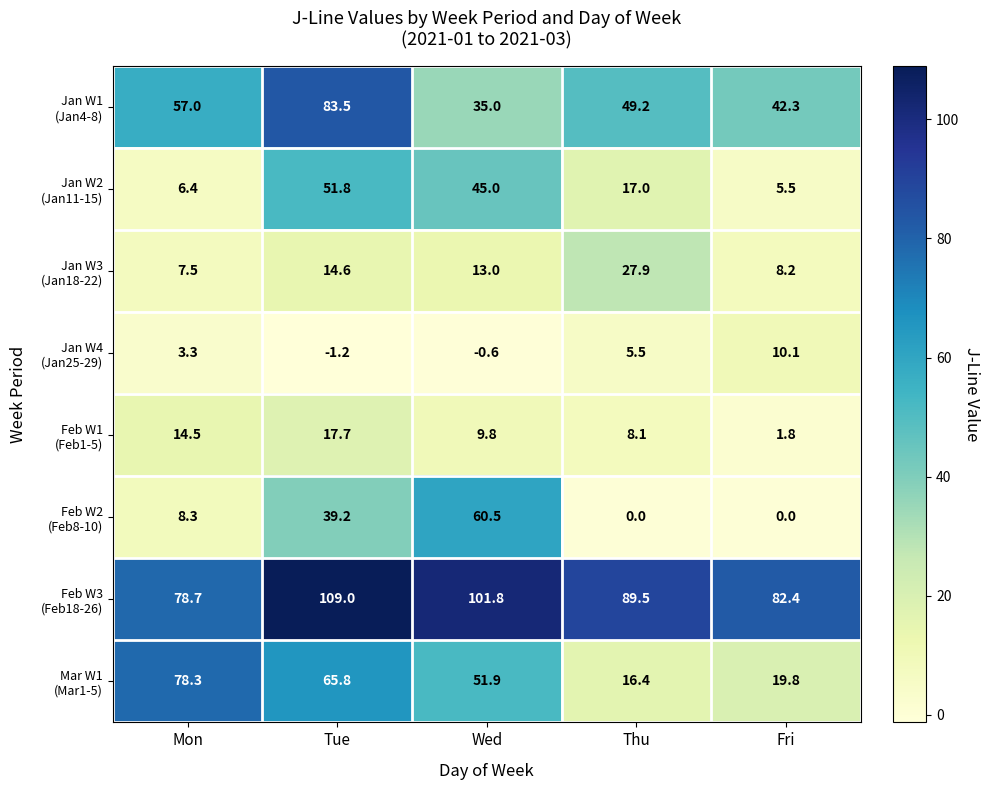

What is the difference between the highest and lowest values at Wed?

102.4